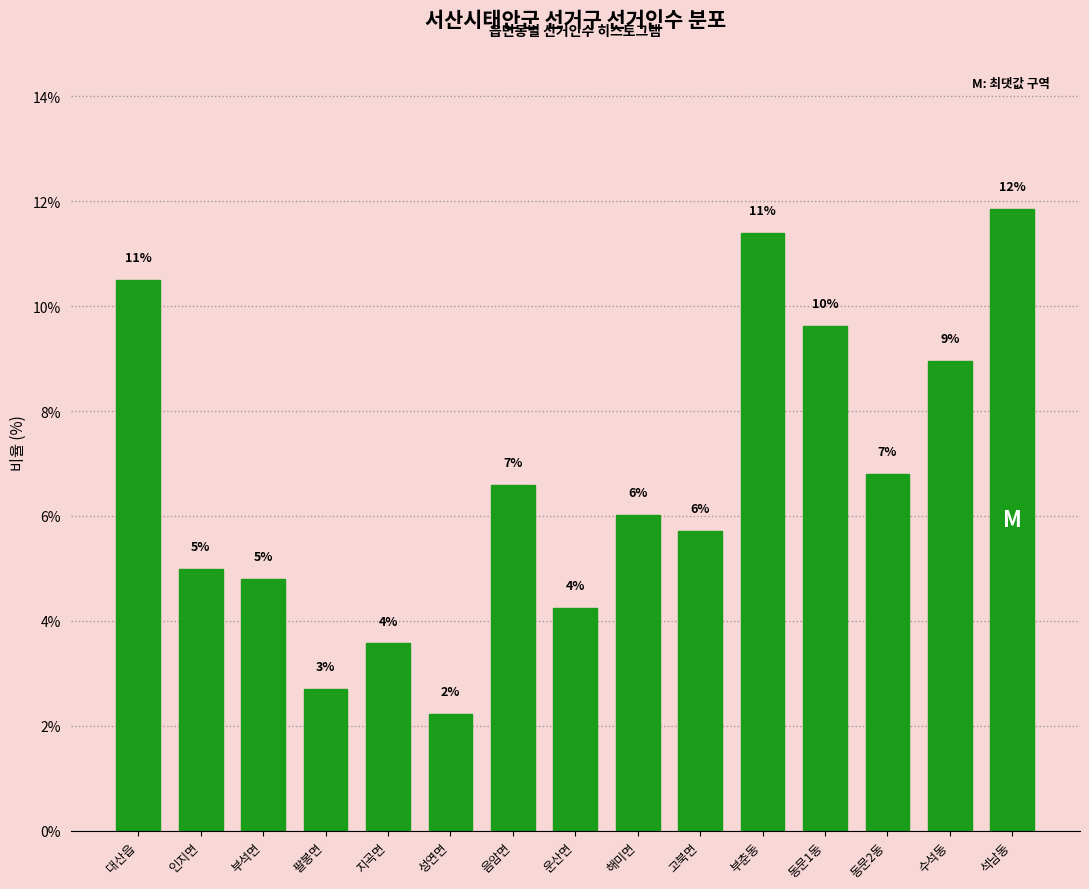

How many bars are there in total?

15